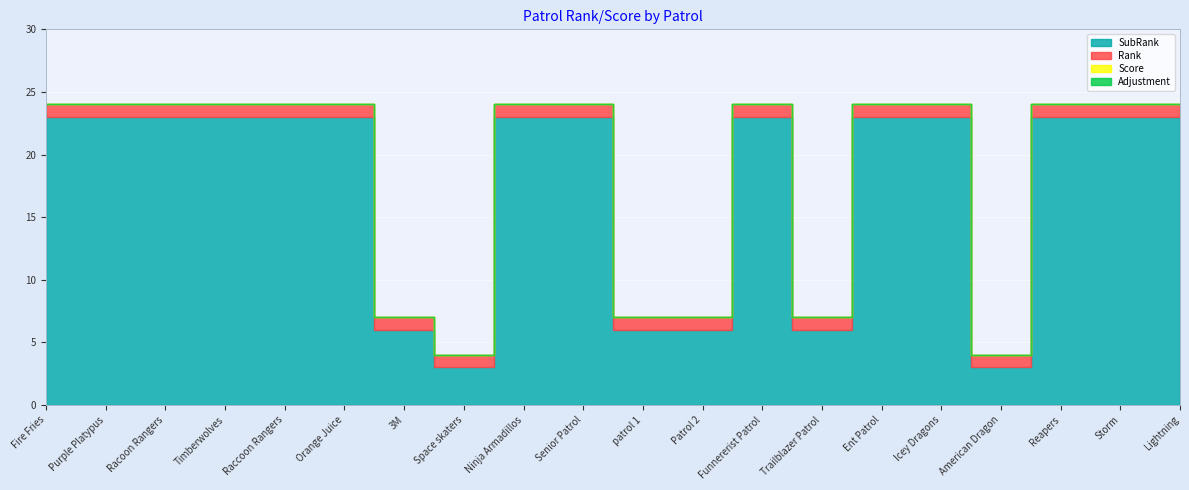

True or false: SubRank has a value of 23 at Funnererist Patrol.

True